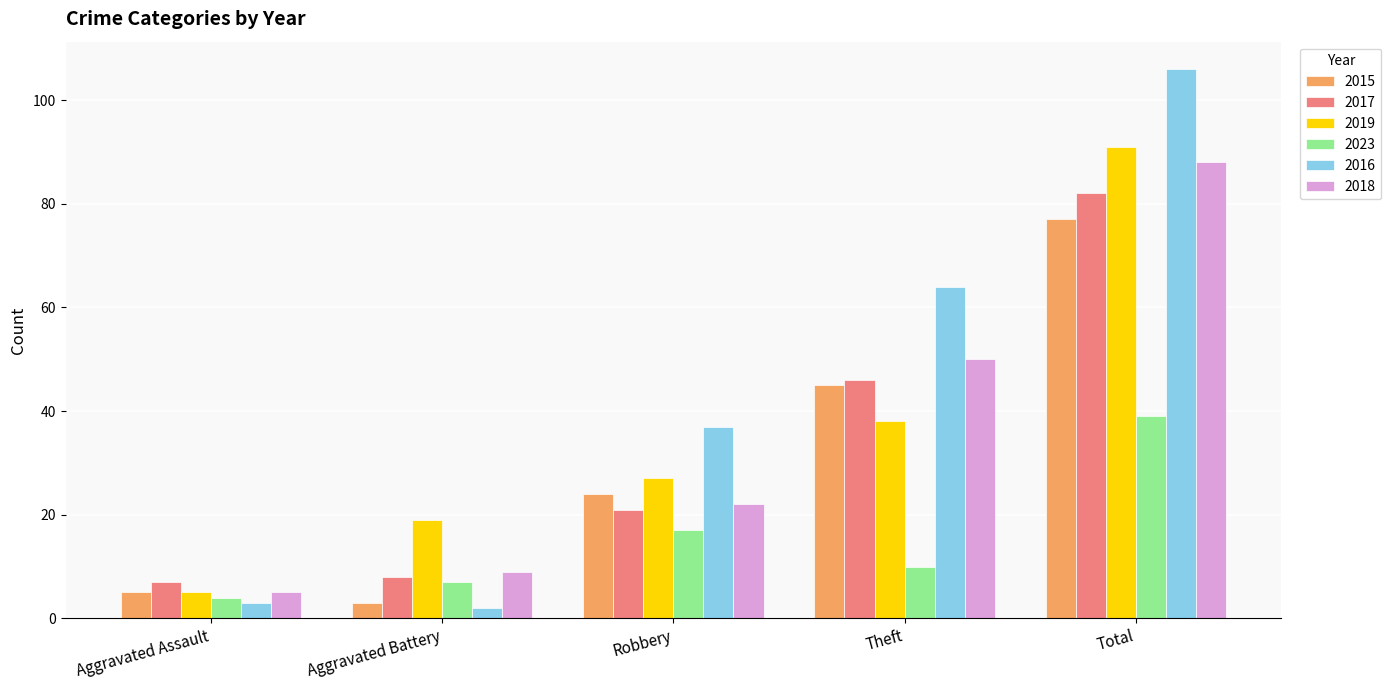

What is the highest value of the 2015 series?

77